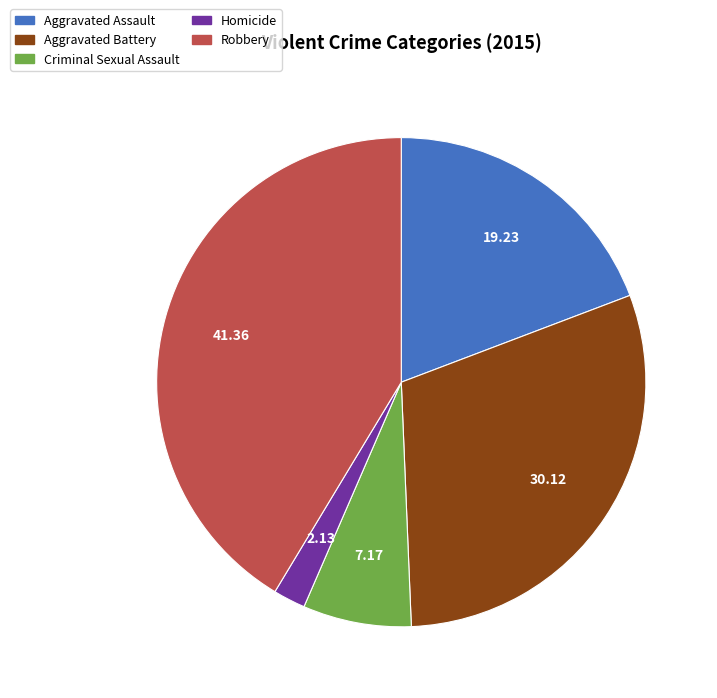

Is the sum of Homicide and Aggravated Battery greater than half?

No